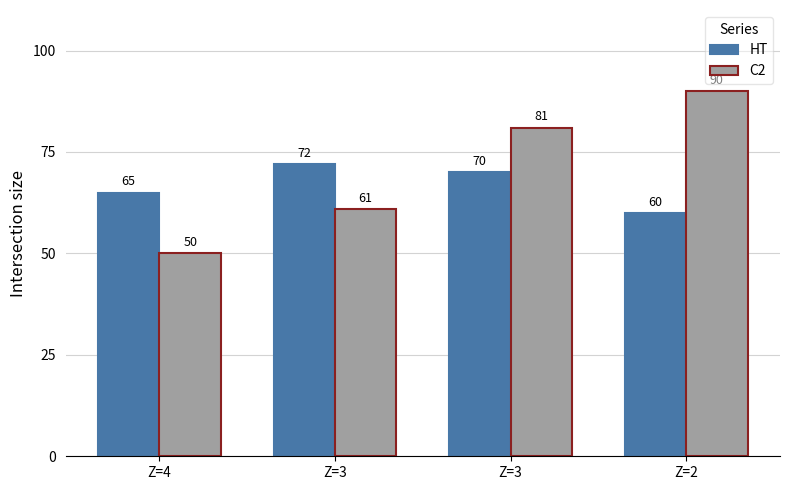

At which category is the sum across all series the highest?

Z=3